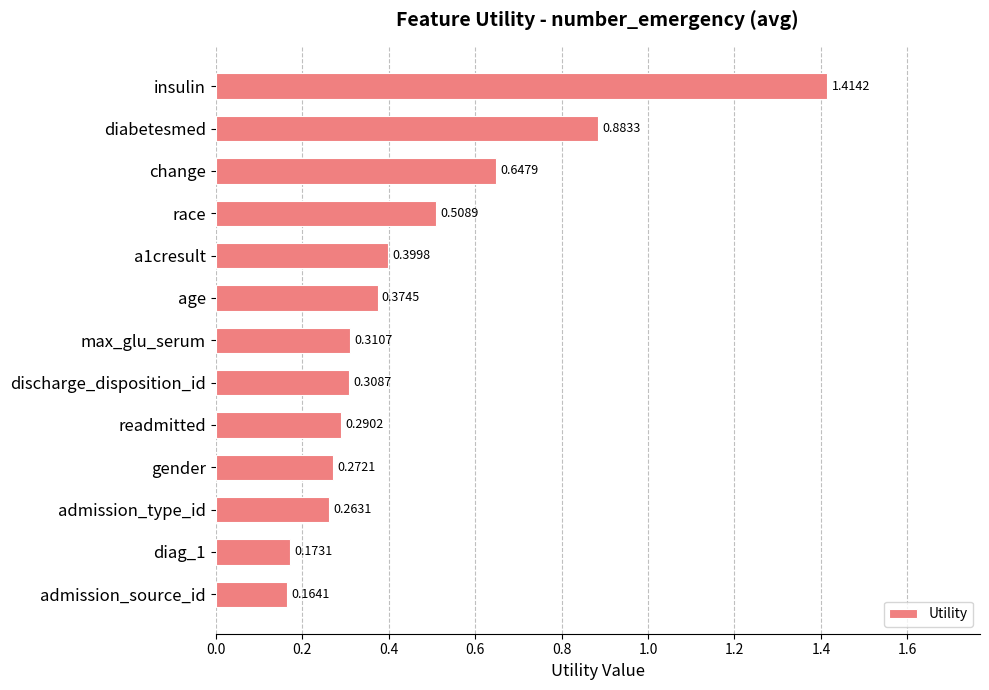

List the labels in order of value, largest first.

insulin, diabetesmed, change, race, a1cresult, age, max_glu_serum, discharge_disposition_id, readmitted, gender, admission_type_id, diag_1, admission_source_id